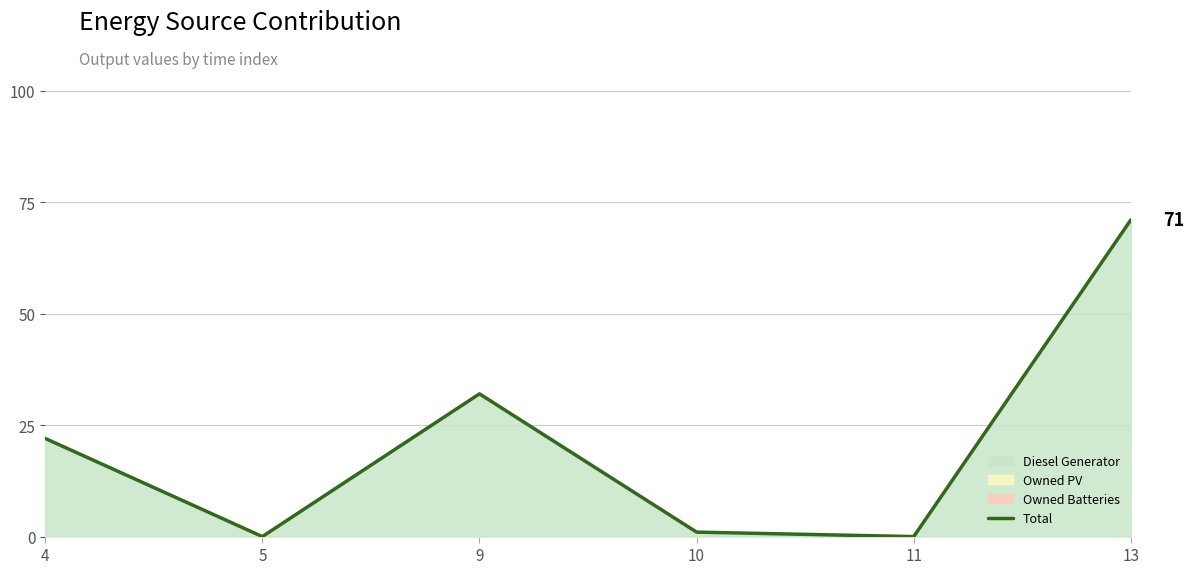

Reading left to right, what are all the values shown in this chart?

22.0	0.0	32.0	1.0	0.0	71.0